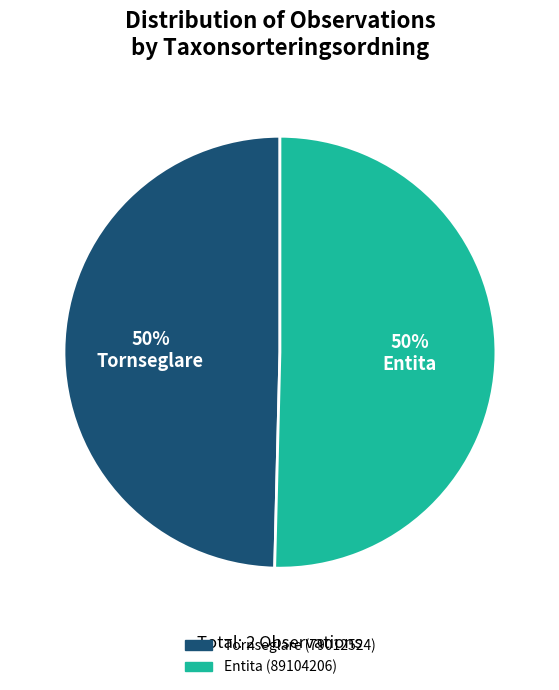

To the nearest percent, what portion does Entita (89104206) represent?

50%